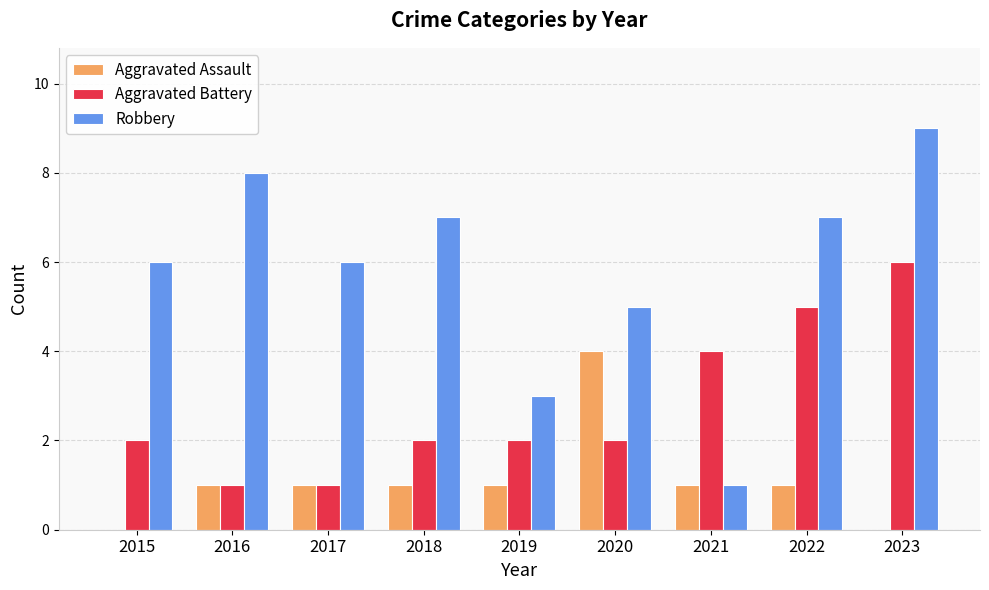

Between 2017 and 2023, which series saw the biggest shift?

Aggravated Battery